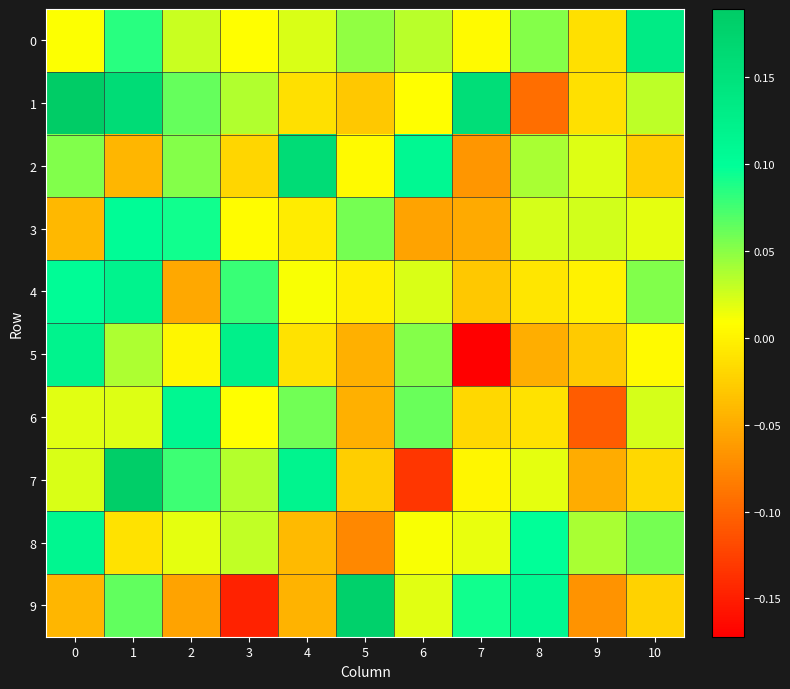

Reading left to right, transcribe all the data shown in this chart.

0: 0=0.0	1=0.1	2=0.0	3=0.0	4=0.0	5=0.0	6=0.0	7=0.0	8=0.1	9=-0.0	10=0.1
1: 0=0.2	1=0.2	2=0.1	3=0.0	4=-0.0	5=-0.0	6=0.0	7=0.2	8=-0.1	9=-0.0	10=0.0
2: 0=0.1	1=-0.0	2=0.1	3=-0.0	4=0.2	5=0.0	6=0.1	7=-0.1	8=0.0	9=0.0	10=-0.0
3: 0=-0.0	1=0.1	2=0.1	3=0.0	4=-0.0	5=0.1	6=-0.1	7=-0.1	8=0.0	9=0.0	10=0.0
4: 0=0.1	1=0.1	2=-0.1	3=0.1	4=0.0	5=-0.0	6=0.0	7=-0.0	8=-0.0	9=-0.0	10=0.1
5: 0=0.1	1=0.0	2=0.0	3=0.1	4=-0.0	5=-0.0	6=0.1	7=-0.2	8=-0.0	9=-0.0	10=0.0
6: 0=0.0	1=0.0	2=0.1	3=0.0	4=0.1	5=-0.0	6=0.1	7=-0.0	8=-0.0	9=-0.1	10=0.0
7: 0=0.0	1=0.2	2=0.1	3=0.0	4=0.1	5=-0.0	6=-0.1	7=0.0	8=0.0	9=-0.0	10=-0.0
8: 0=0.1	1=-0.0	2=0.0	3=0.0	4=-0.0	5=-0.1	6=0.0	7=0.0	8=0.1	9=0.0	10=0.1
9: 0=-0.0	1=0.1	2=-0.1	3=-0.1	4=-0.0	5=0.2	6=0.0	7=0.1	8=0.1	9=-0.1	10=-0.0